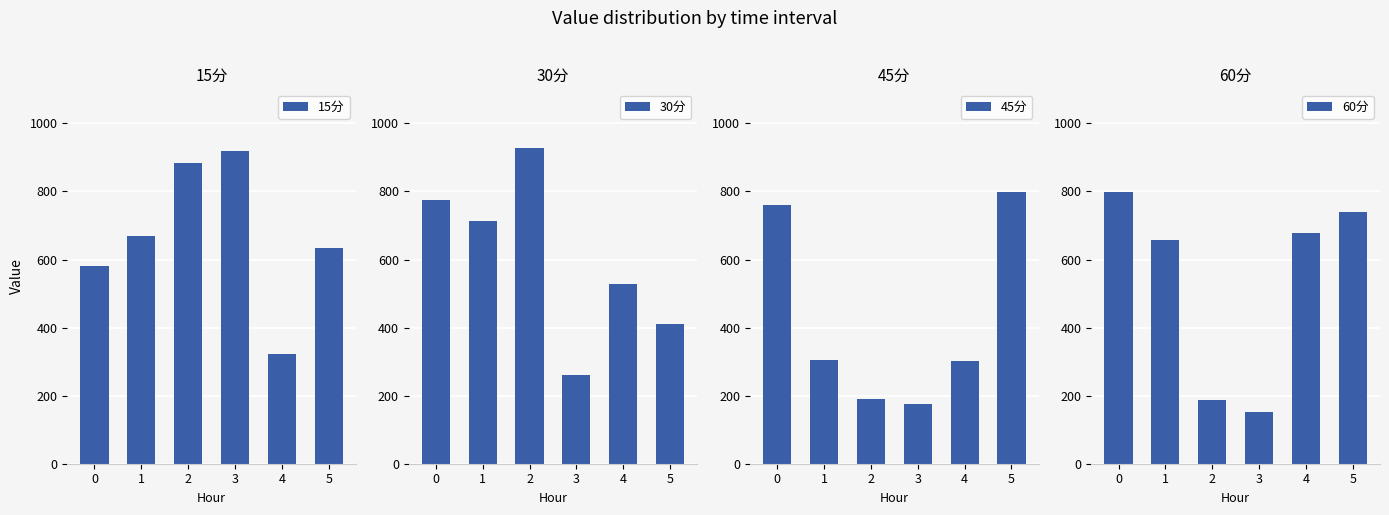

What are all the series names shown in the legend?

15分, 30分, 45分, 60分